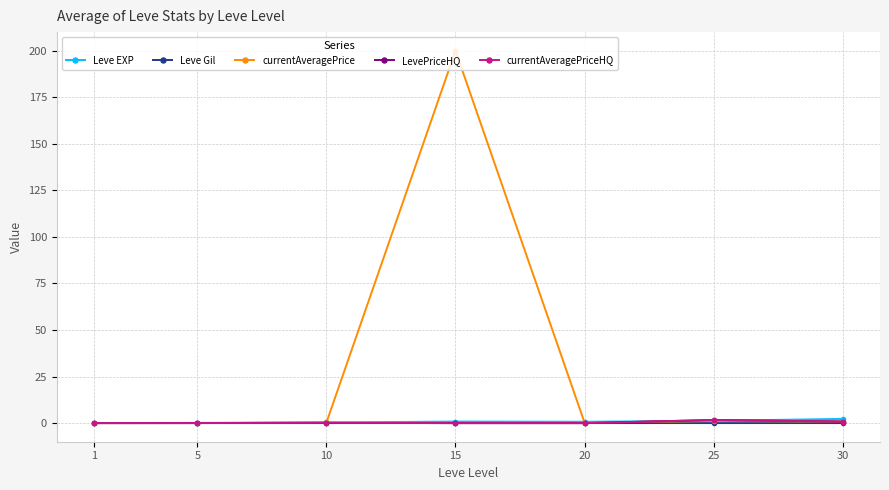

Does the chart have visible grid lines?

Yes